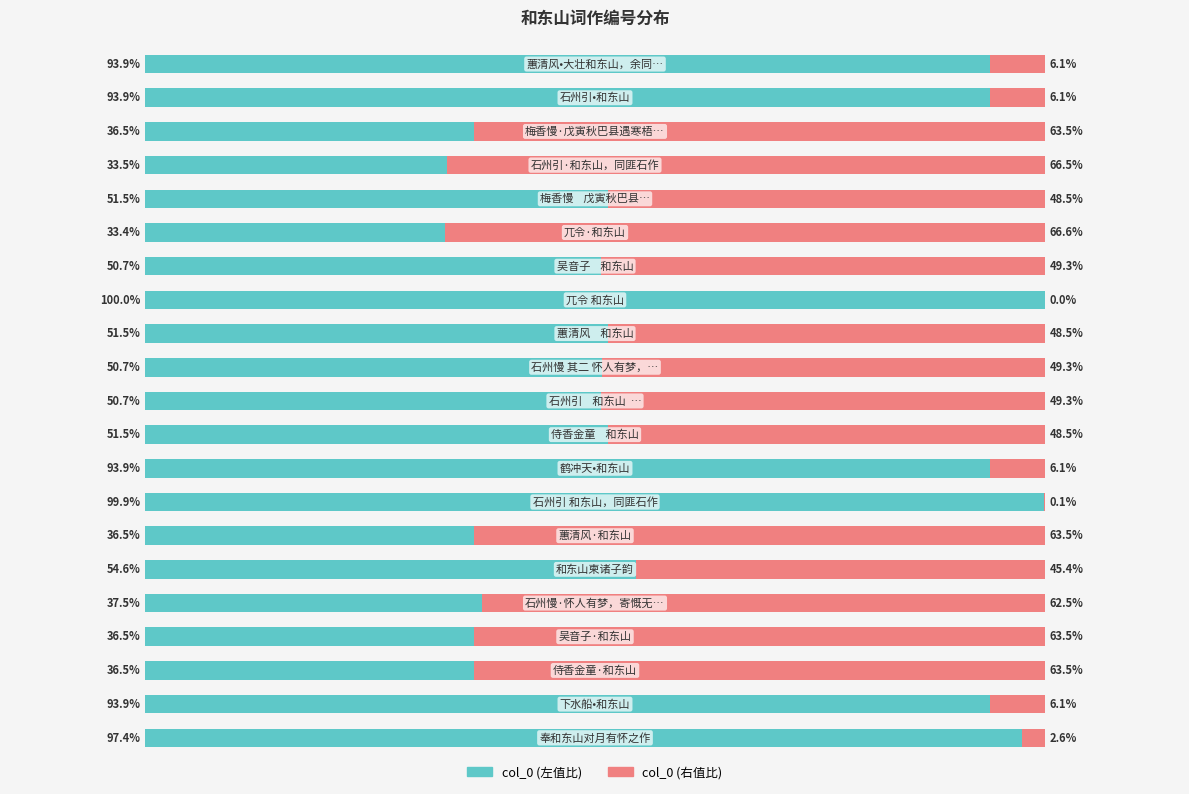

Is it true that col_0 (左) equals 33.4 at 15?

True